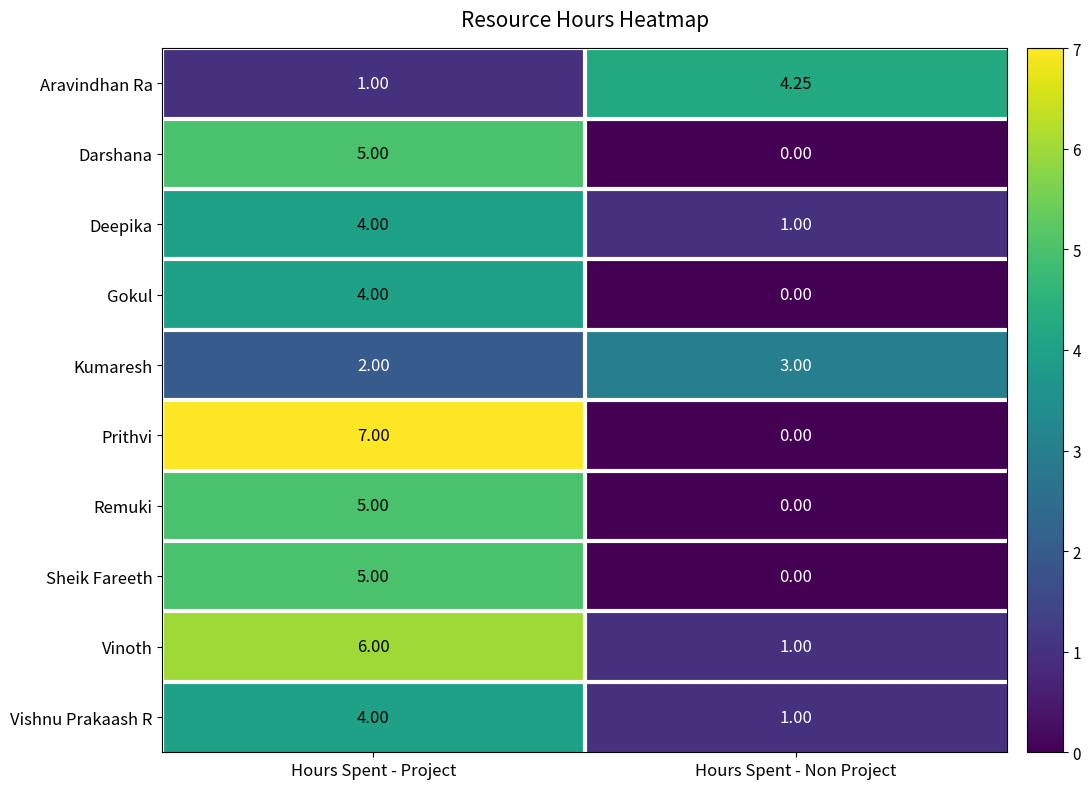

List the labels in order of Gokul value, largest first.

Hours Spent - Project, Hours Spent - Non Project